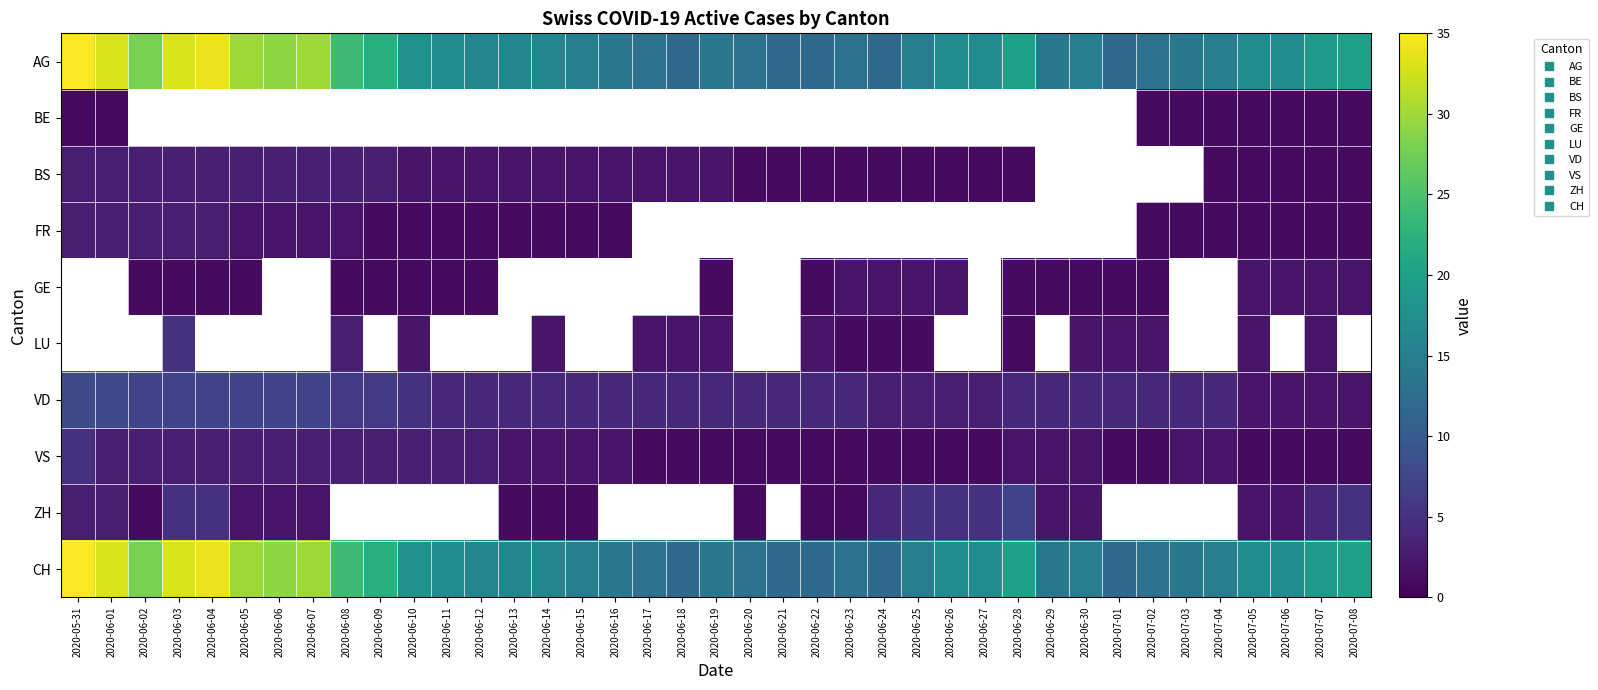

Which series changed the most between 2020-06-06 and 2020-06-07?

AG